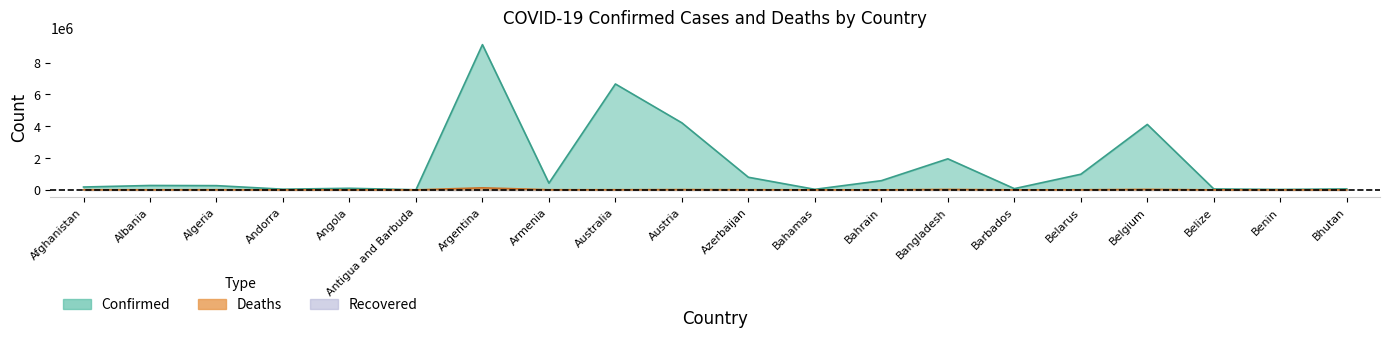

Reading left to right, transcribe all the data shown in this chart.

Confirmed: Afghanistan=179321	Albania=275621	Algeria=265823	Andorra=42156	Angola=99287	Antigua and Barbuda=7721	Argentina=9135308	Armenia=422917	Australia=6660273	Austria=4215150	Azerbaijan=792638	Bahamas=33934	Bahrain=578255	Bangladesh=1953049	Barbados=76895	Belarus=982867	Belgium=4116397	Belize=57896	Benin=26952	Bhutan=59574
Deaths: Afghanistan=7691	Albania=3497	Algeria=6875	Andorra=153	Angola=1900	Antigua and Barbuda=137	Argentina=128776	Armenia=8623	Australia=7843	Austria=18303	Azerbaijan=9709	Bahamas=801	Bahrain=1479	Bangladesh=29127	Barbados=434	Belarus=6978	Belgium=31613	Belize=676	Benin=163	Bhutan=21